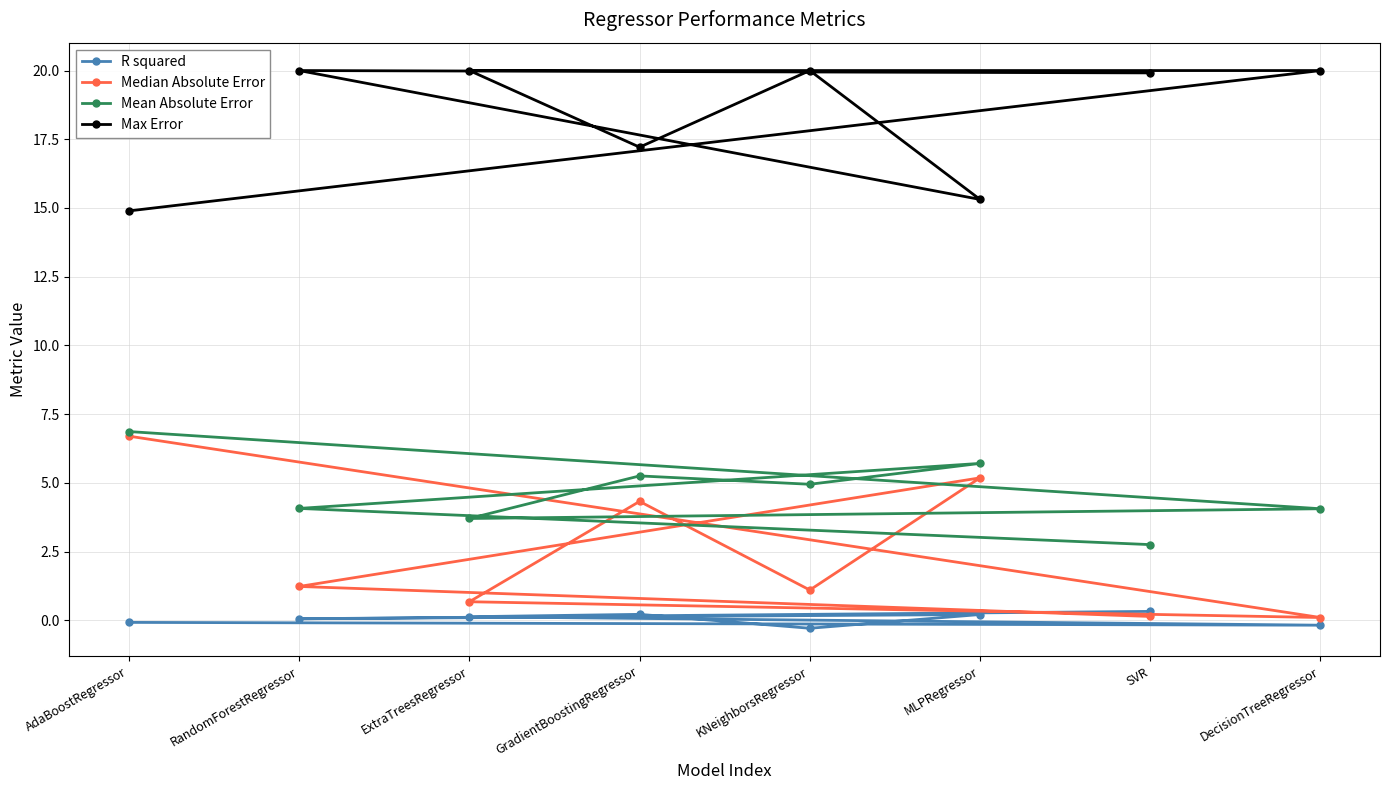

Count the number of categories in the chart.

8